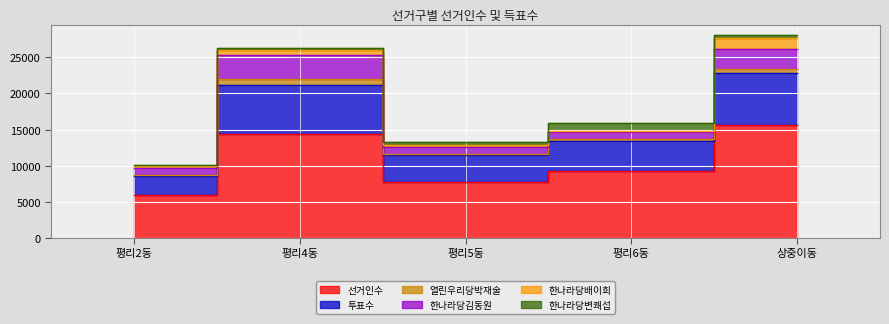

Rank the series by their maximum value, from highest to lowest.

선거인수, 투표수, 한나라당김동원, 한나라당배이희, 한나라당변쾌섭, 열린우리당박재술